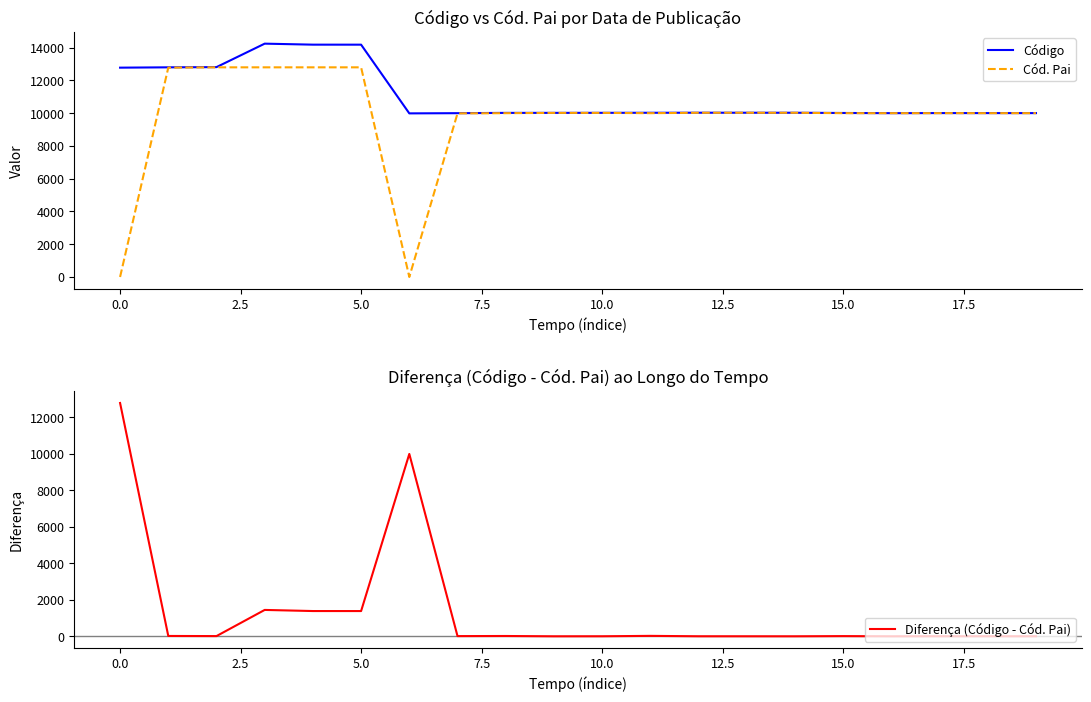

What is the highest value of the Cód. Pai series?

12795